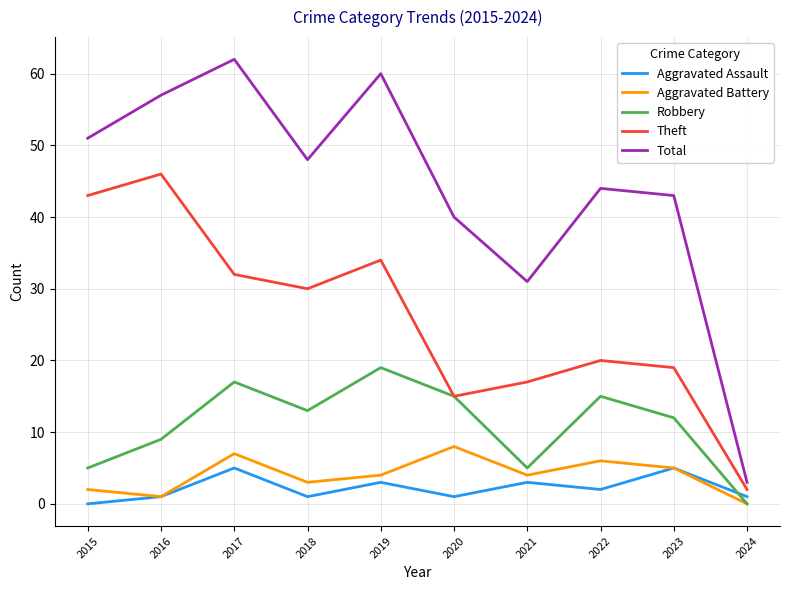

Reading right to left, list all the values displayed in this chart.

Aggravated Assault: 1	5	2	3	1	3	1	5	1	0
Aggravated Battery: 0	5	6	4	8	4	3	7	1	2
Robbery: 0	12	15	5	15	19	13	17	9	5
Theft: 2	19	20	17	15	34	30	32	46	43
Total: 3	43	44	31	40	60	48	62	57	51